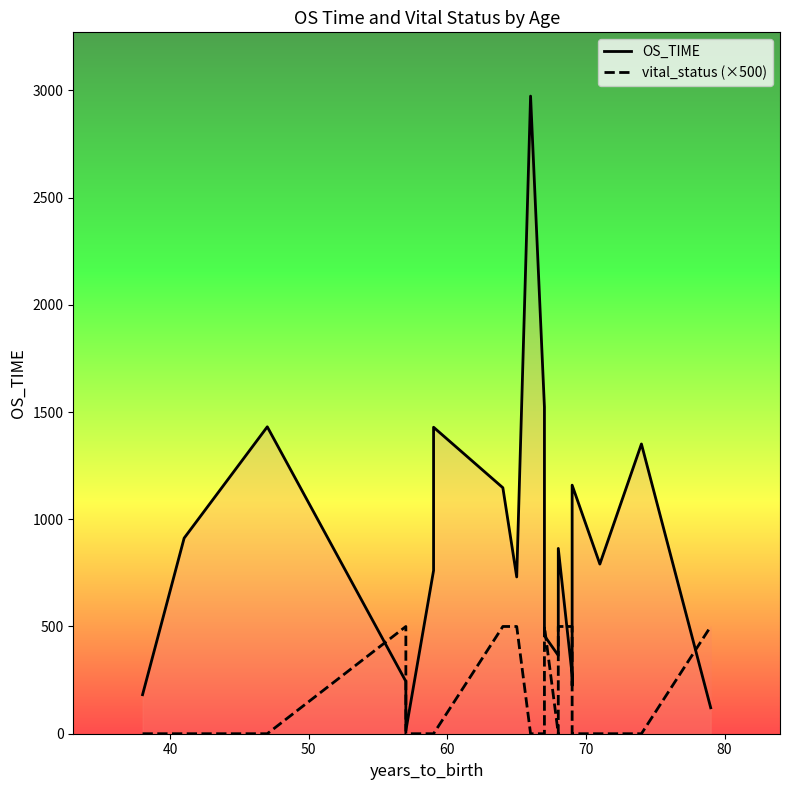

Which series has the largest range (max minus min)?

OS_TIME